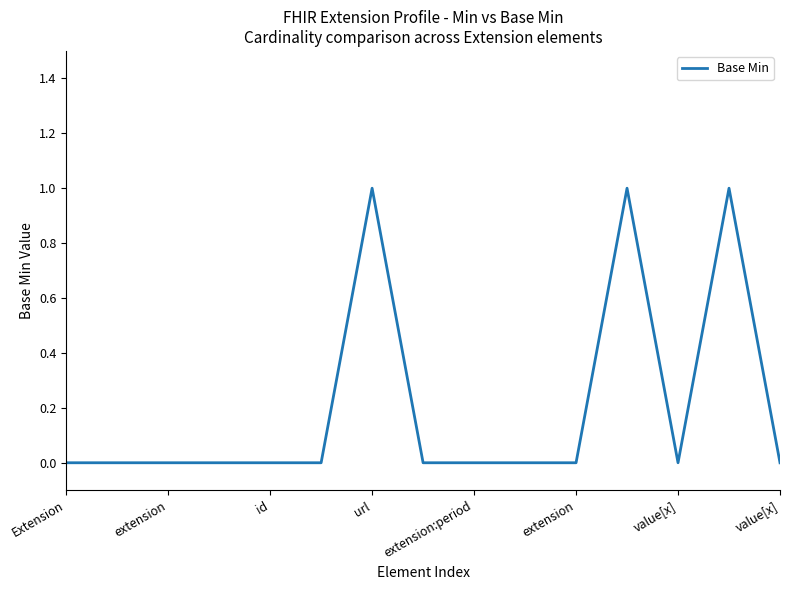

Does the chart have visible grid lines?

No